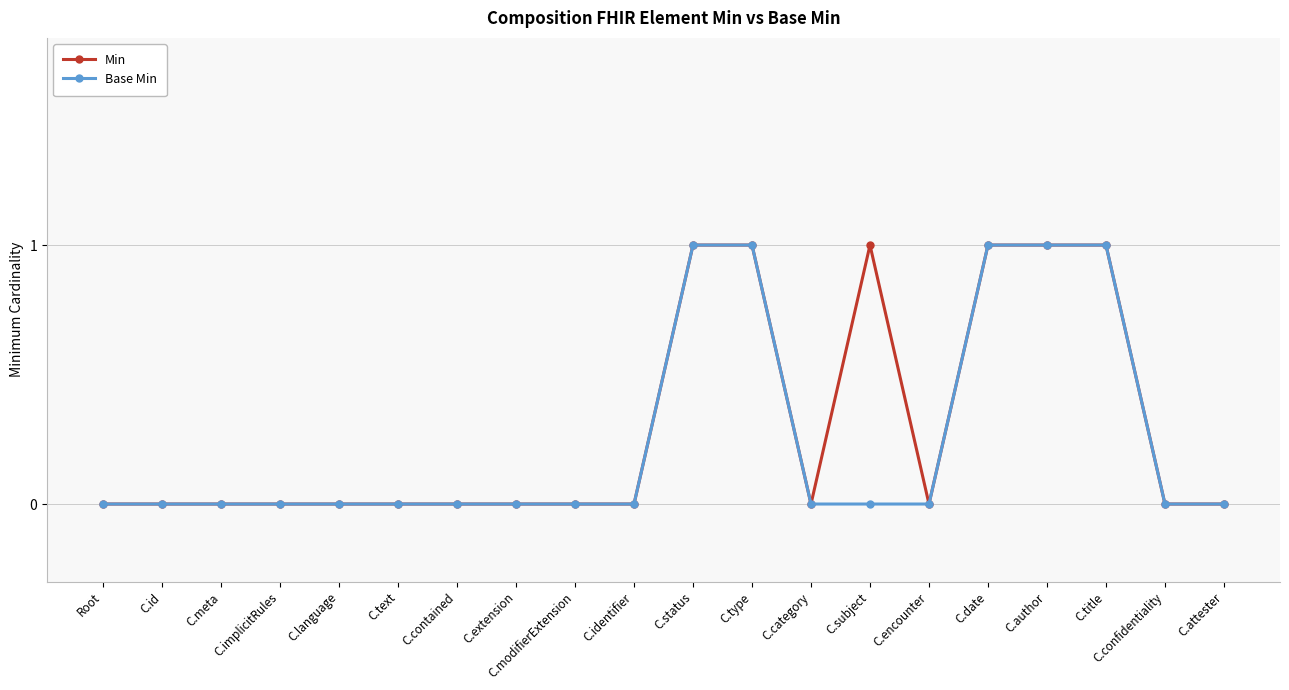

The Base Min series shows 0 at C.title. True or false?

False